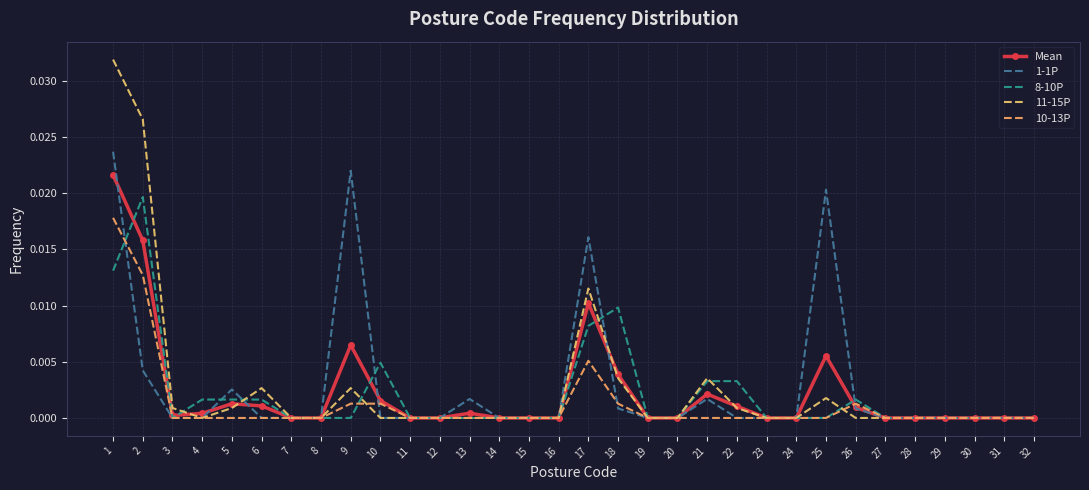

At which category does the chart reach its peak across all series?

1